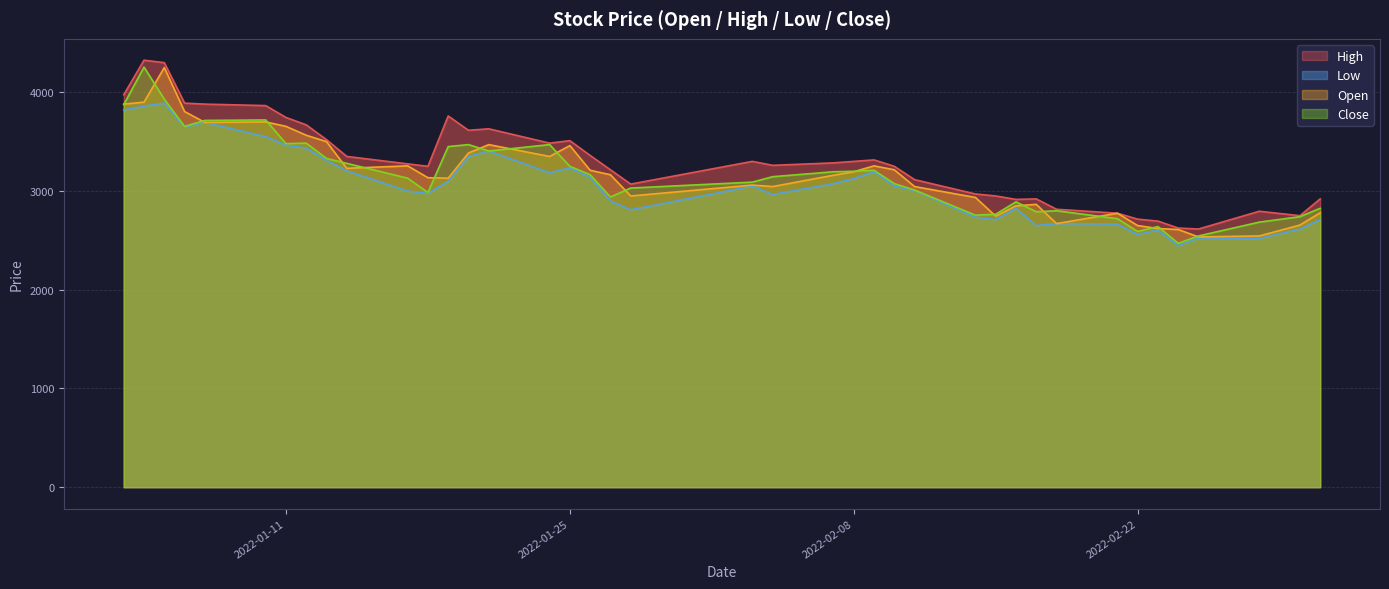

The value of Close at 2022-01-25 is 3250. True or false?

True